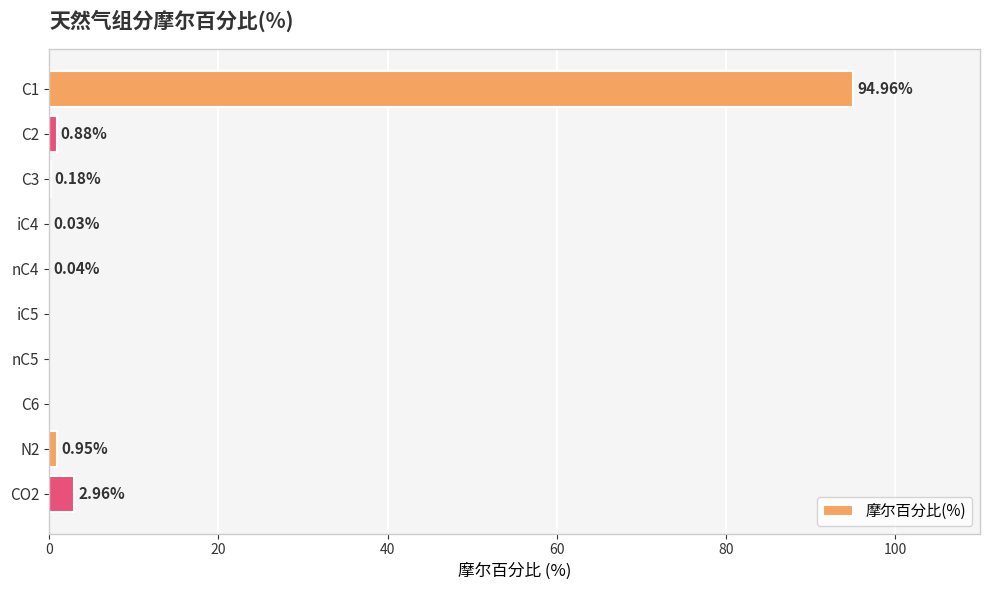

What is the average value?

10.0